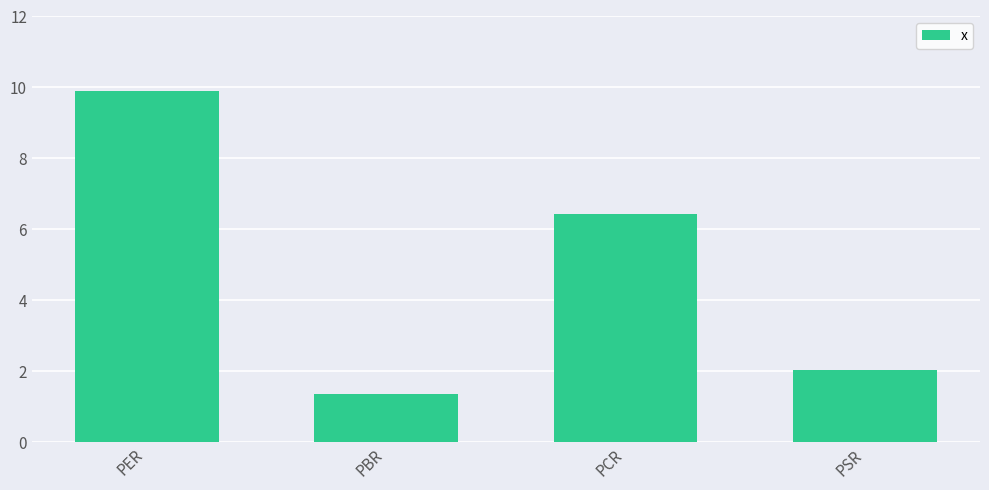

How many bars are there in total?

4